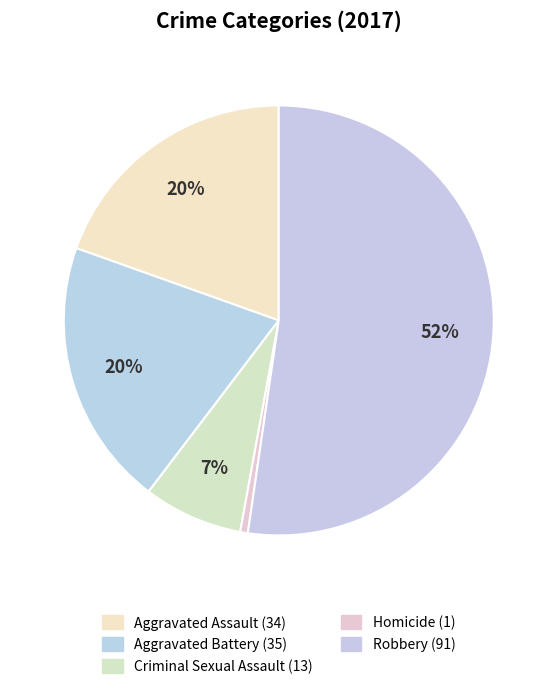

How many slices are in this pie chart?

5